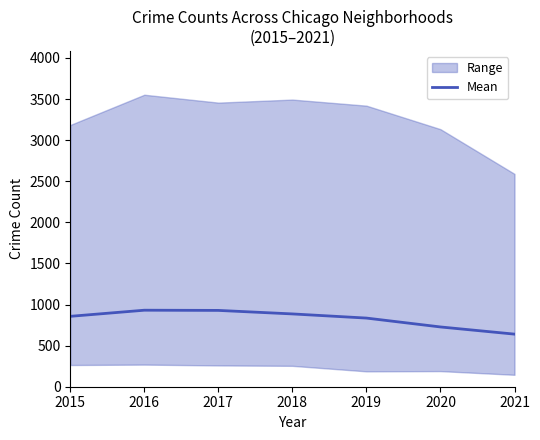

Which label corresponds to the largest value in the chart?

2016